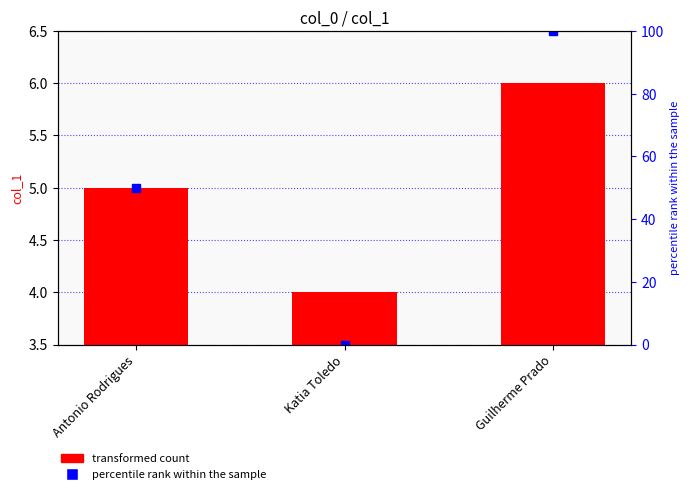

Which label corresponds to the smallest value in the chart?

Katia Toledo